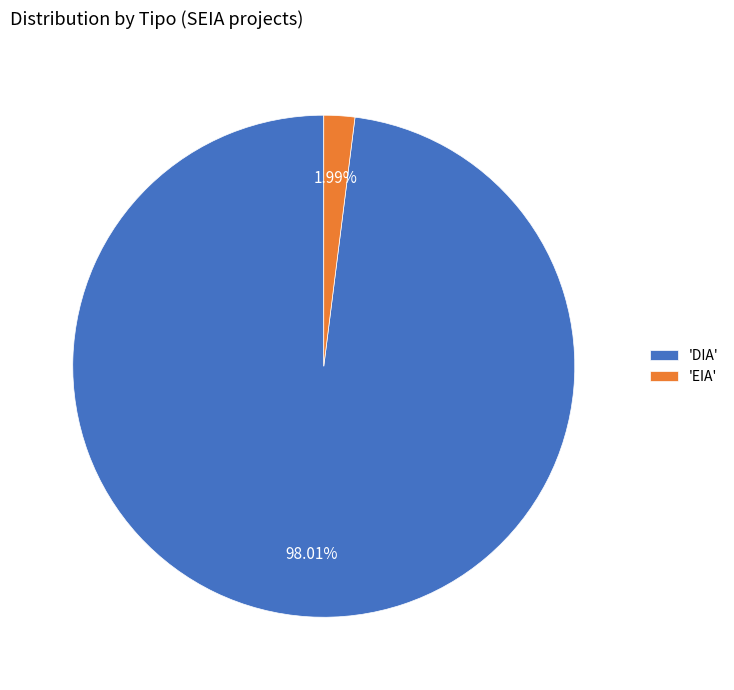

Count the number of slices in the pie.

2